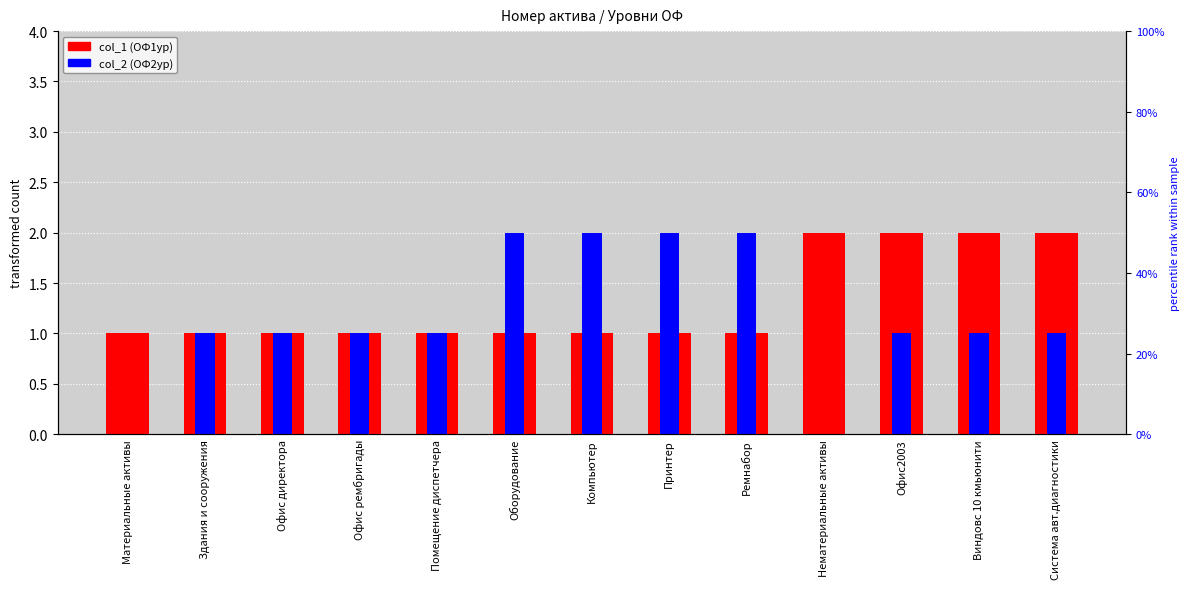

How many data points in col_1 (ОФ1ур) are above 1?

4